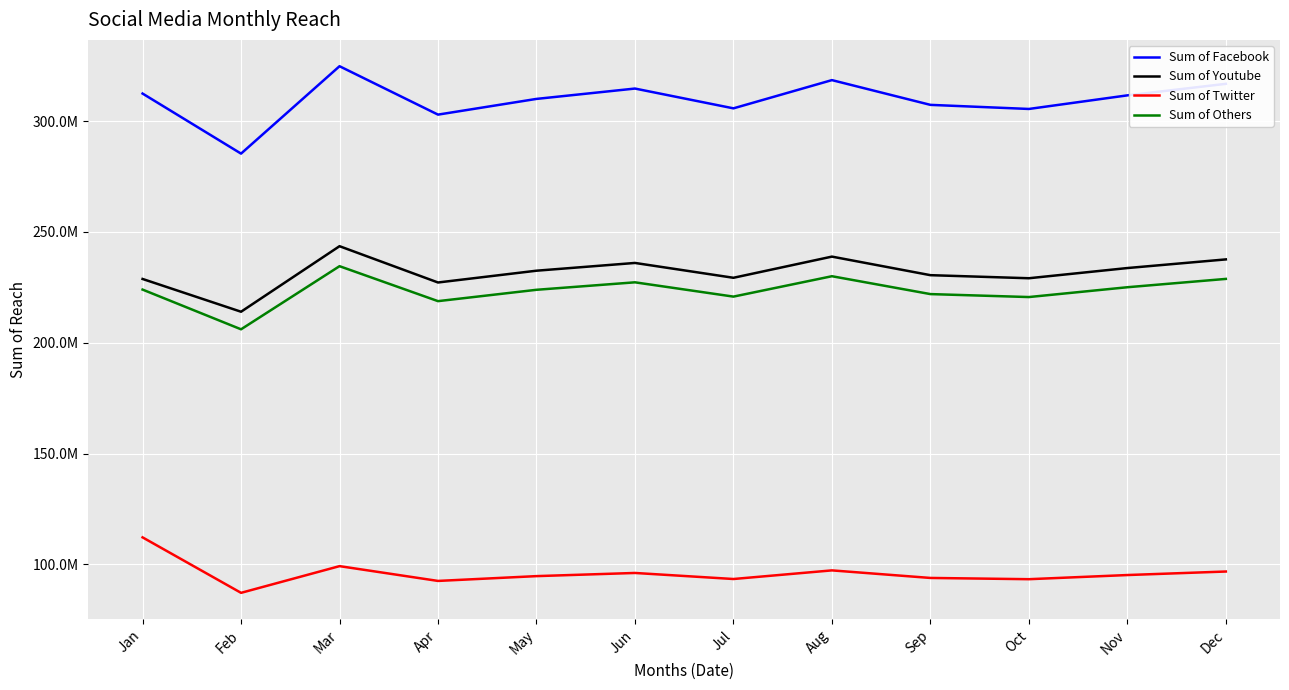

Is this an area chart (filled region under the line)?

No